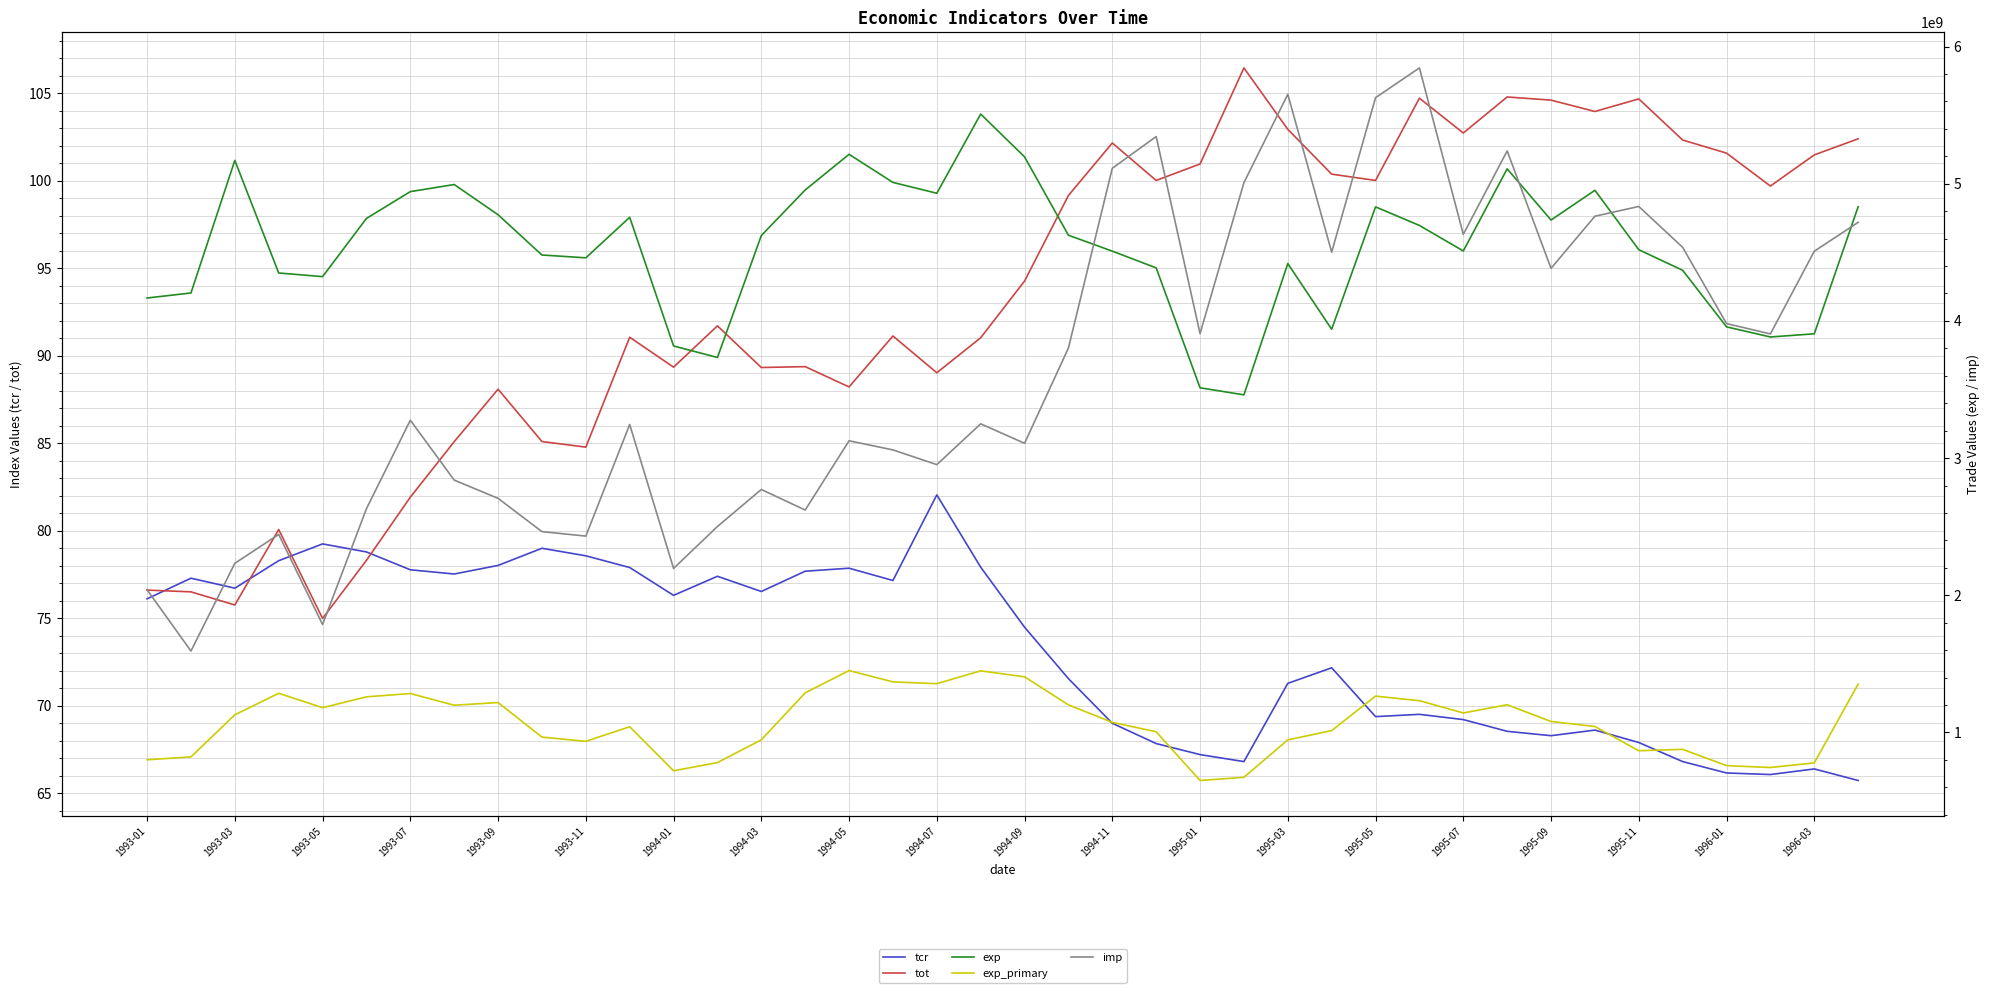

What is the lowest value of the tot series?

75.0